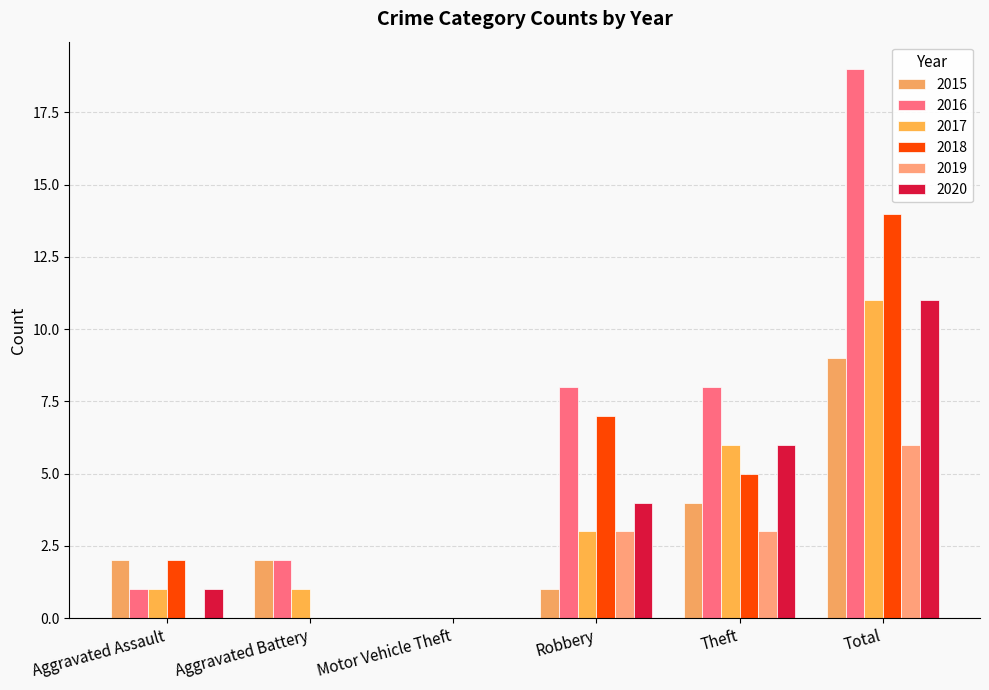

What is the spread (max minus min) of values at Aggravated Battery?

2